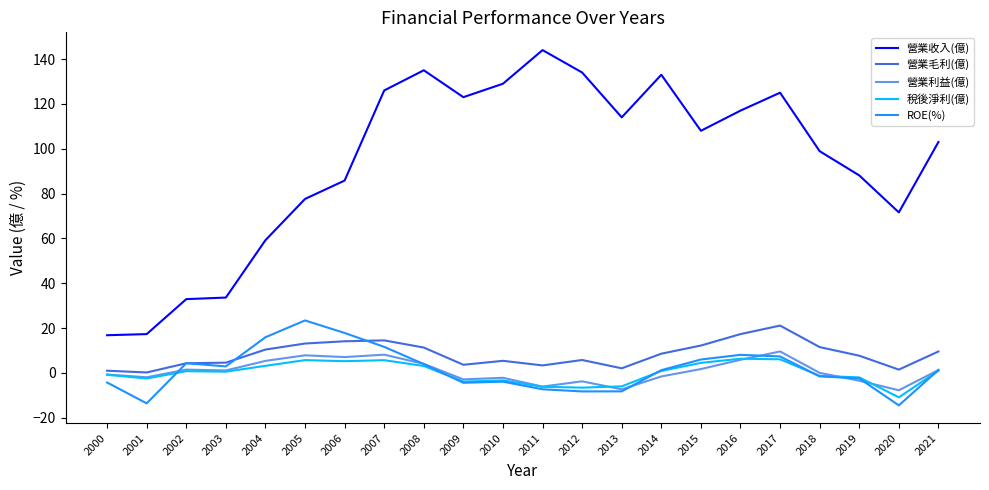

How many values in the 營業利益(億) series are below 1?

11